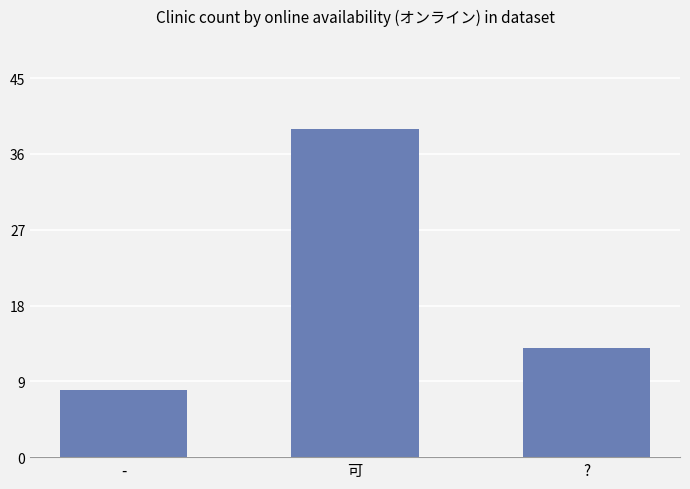

What is the value of the 1st bar from the left?

8